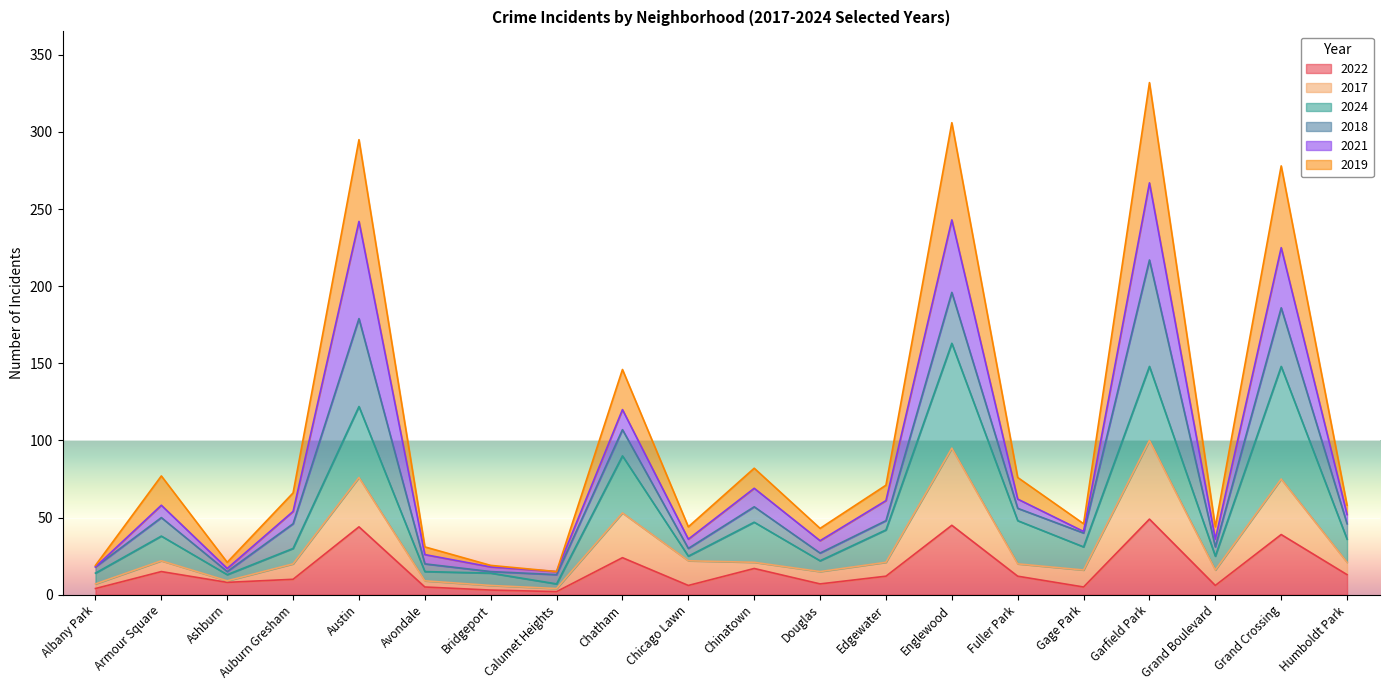

How many values in the 2022 series exceed 12?

8